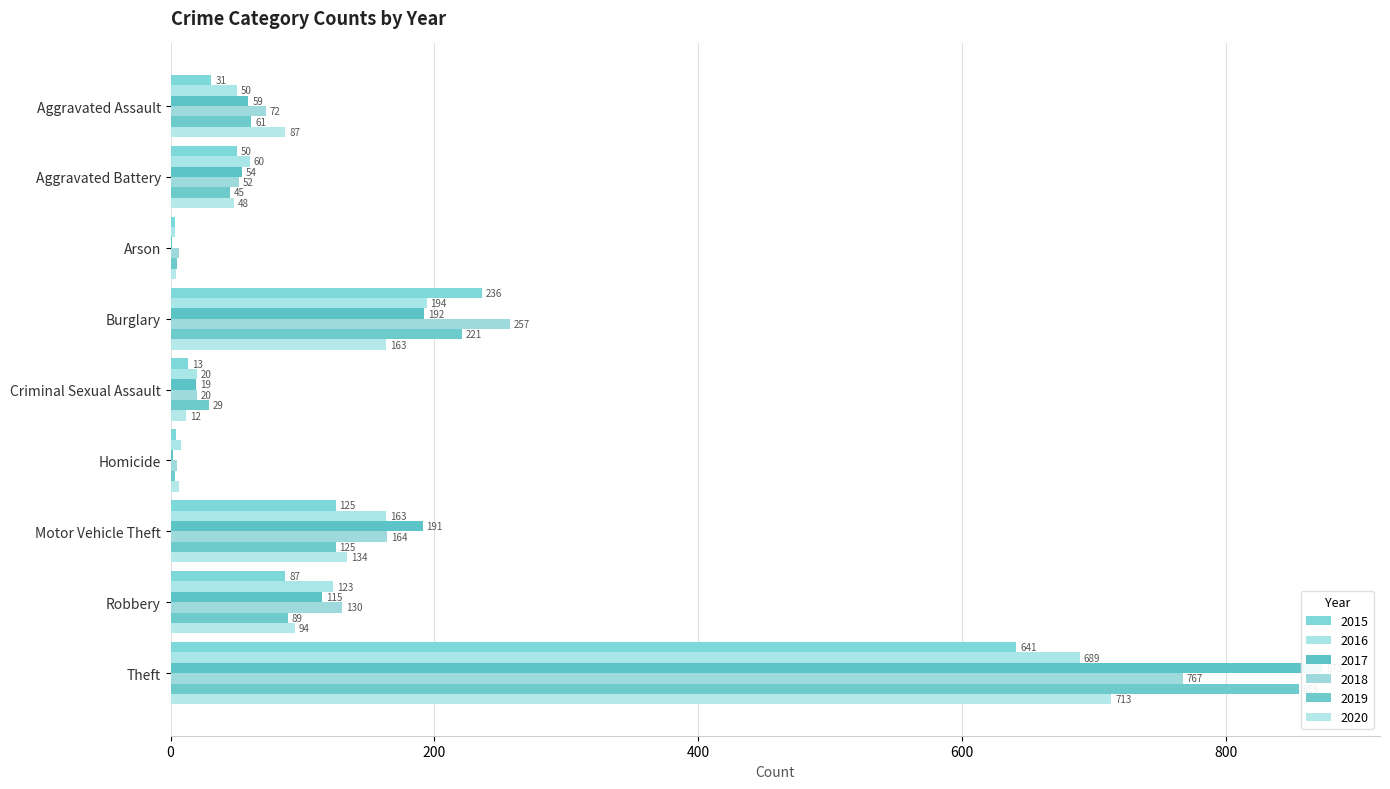

What is the difference between the 2017 values at Homicide and Burglary?

190